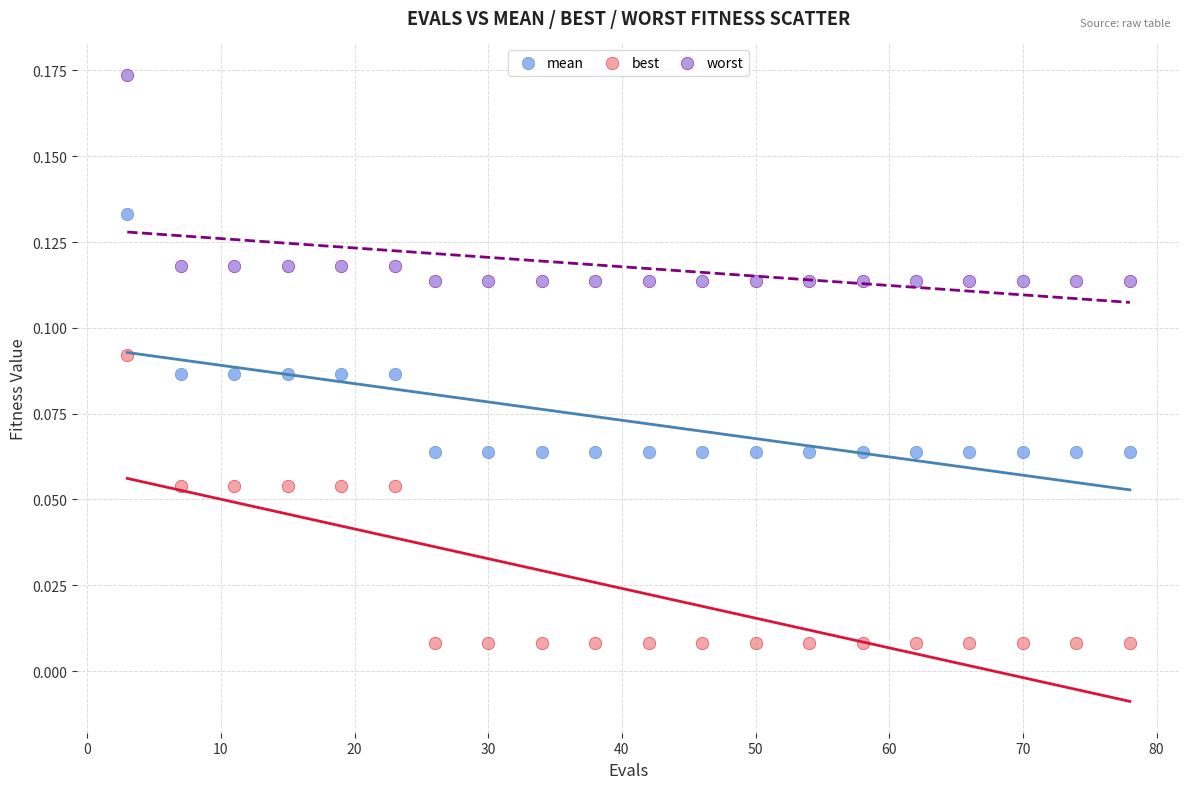

Which series contains the highest Y value?

worst